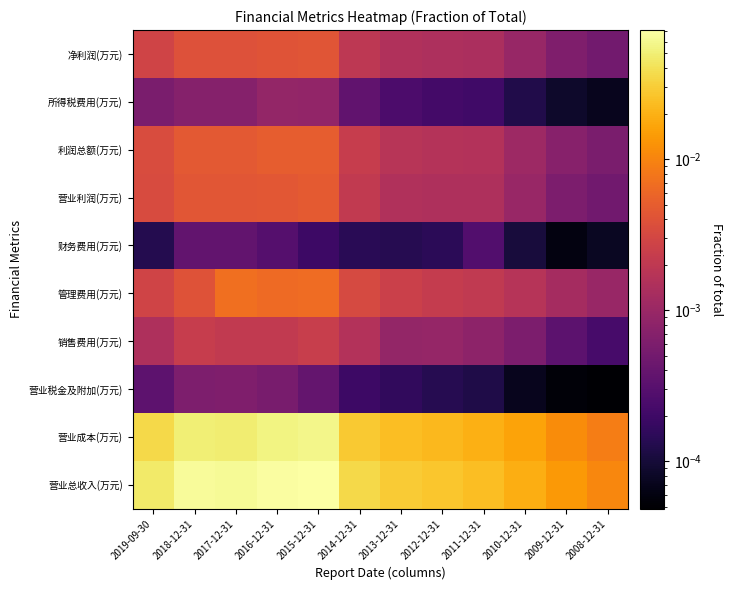

What is the total value across all series at 2015-12-31?

0.2